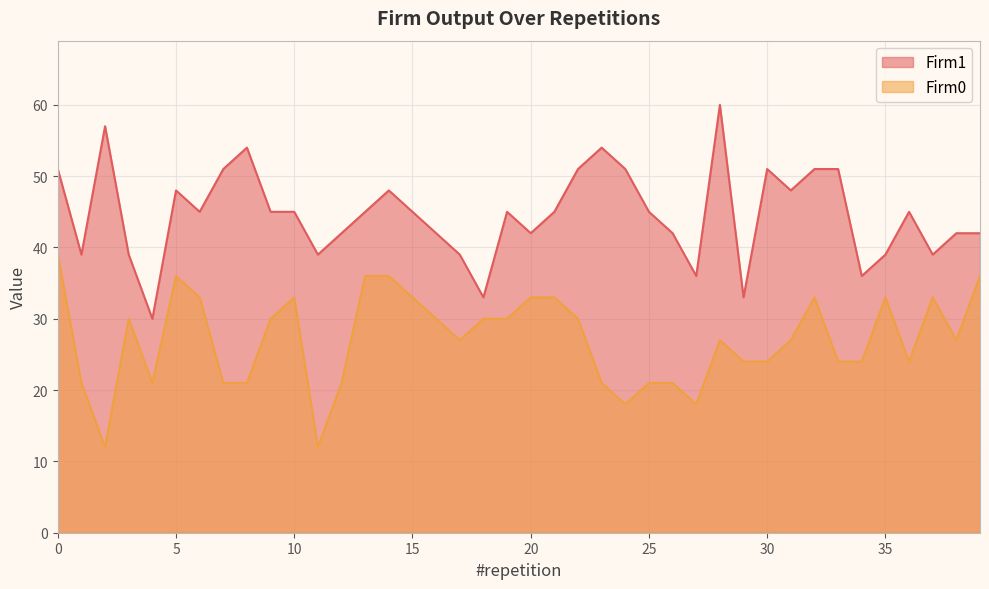

In Firm1, how many points are higher than both neighbors (excluding endpoints)?

9